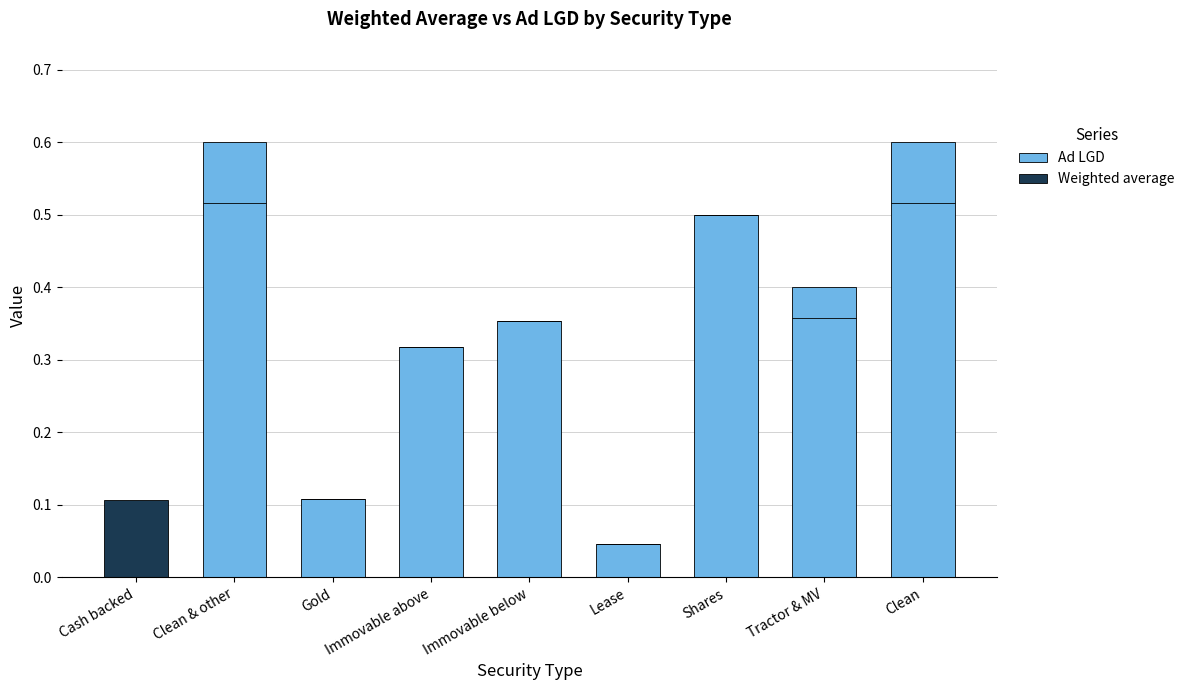

Reading right to left, extract all data points from this chart.

Ad LGD: Clean=0.6	Tractor & MV=0.4	Shares=0.5	Lease=0.0	Immovable below=0.4	Immovable above=0.3	Gold=0.1	Clean & other=0.6	Cash backed=0.0
Weighted average: Clean=0.0	Tractor & MV=0.0	Shares=0.0	Lease=0.0	Immovable below=0.0	Immovable above=0.0	Gold=0.0	Clean & other=0.0	Cash backed=0.1